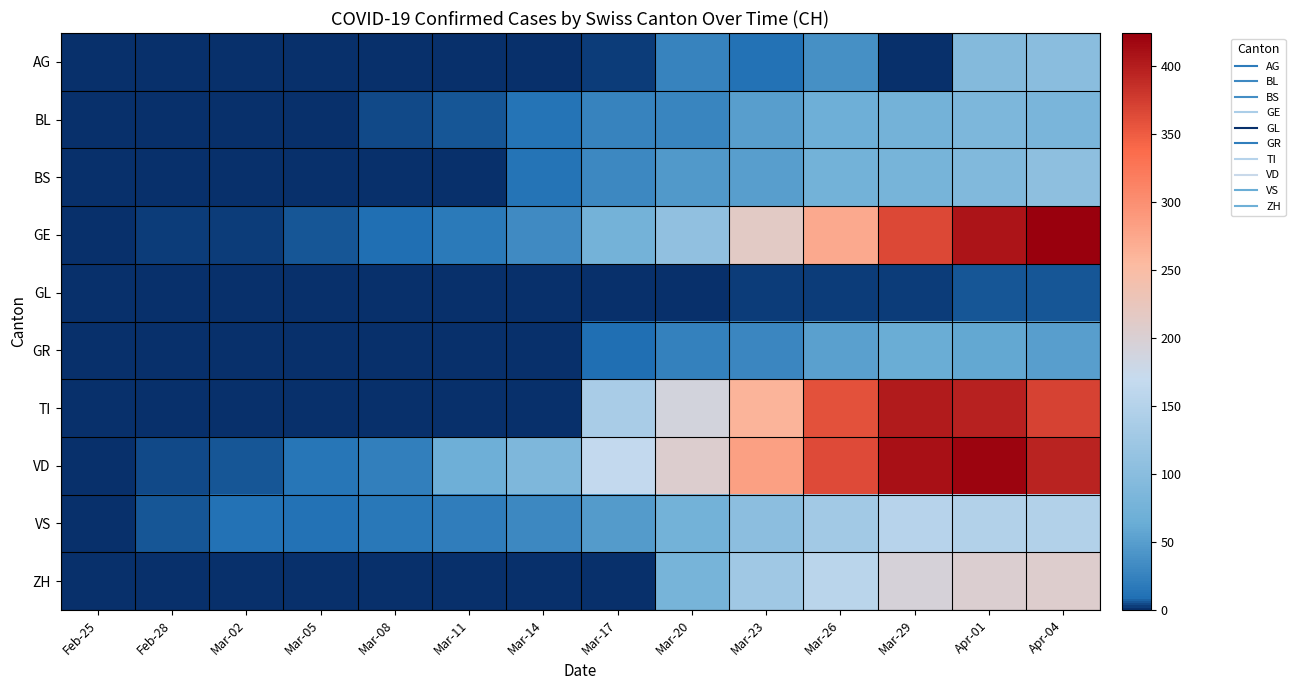

At Mar-08, list the series in order from largest to smallest.

VD, VS, GE, BL, BS, AG, GL, GR, TI, ZH